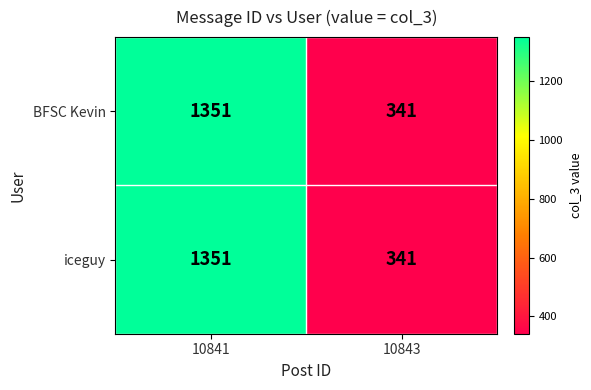

The BFSC Kevin series shows 920 at 10841. True or false?

False